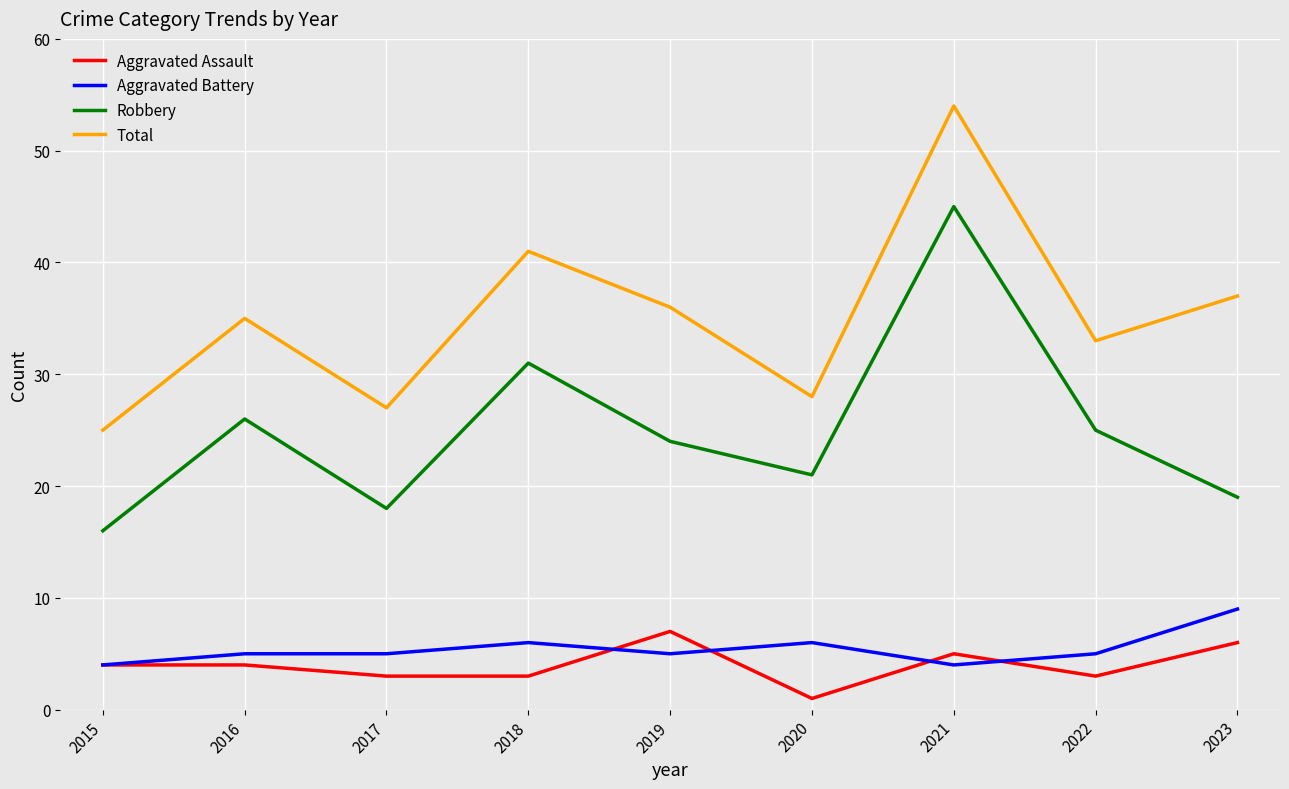

Reading right to left, list all the values displayed in this chart.

Aggravated Assault: 2023=6	2022=3	2021=5	2020=1	2019=7	2018=3	2017=3	2016=4	2015=4
Aggravated Battery: 2023=9	2022=5	2021=4	2020=6	2019=5	2018=6	2017=5	2016=5	2015=4
Robbery: 2023=19	2022=25	2021=45	2020=21	2019=24	2018=31	2017=18	2016=26	2015=16
Total: 2023=37	2022=33	2021=54	2020=28	2019=36	2018=41	2017=27	2016=35	2015=25